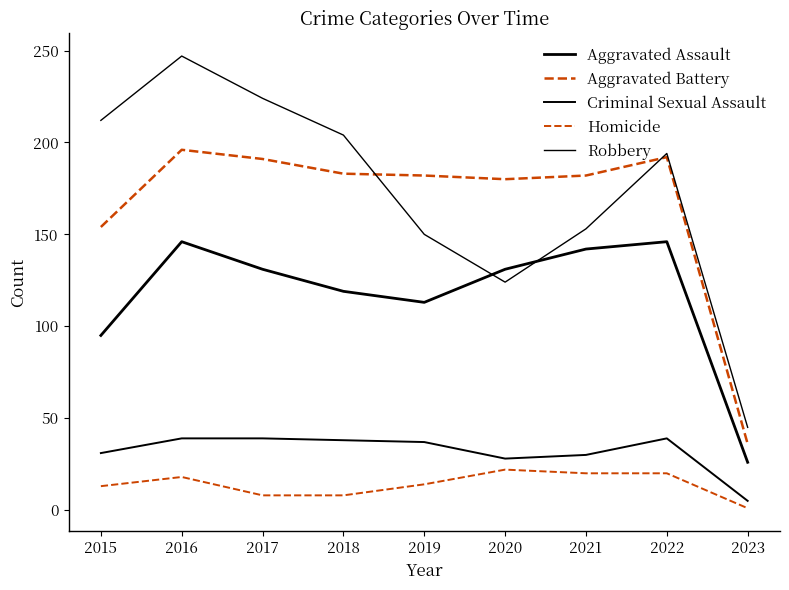

Does the chart display data point markers on the line(s)?

No